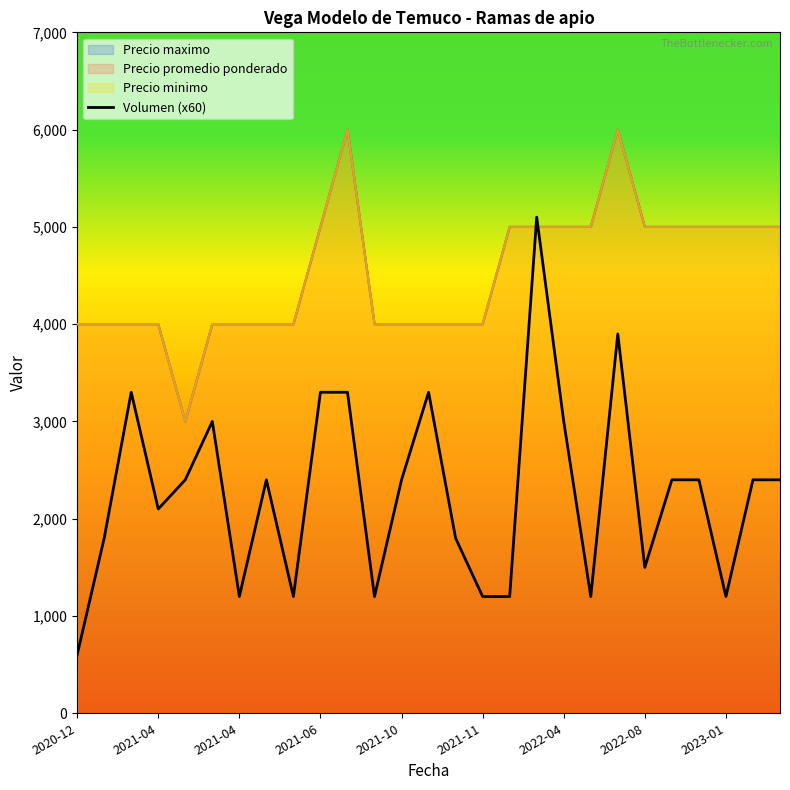

Where is the first local maximum?

2021-04